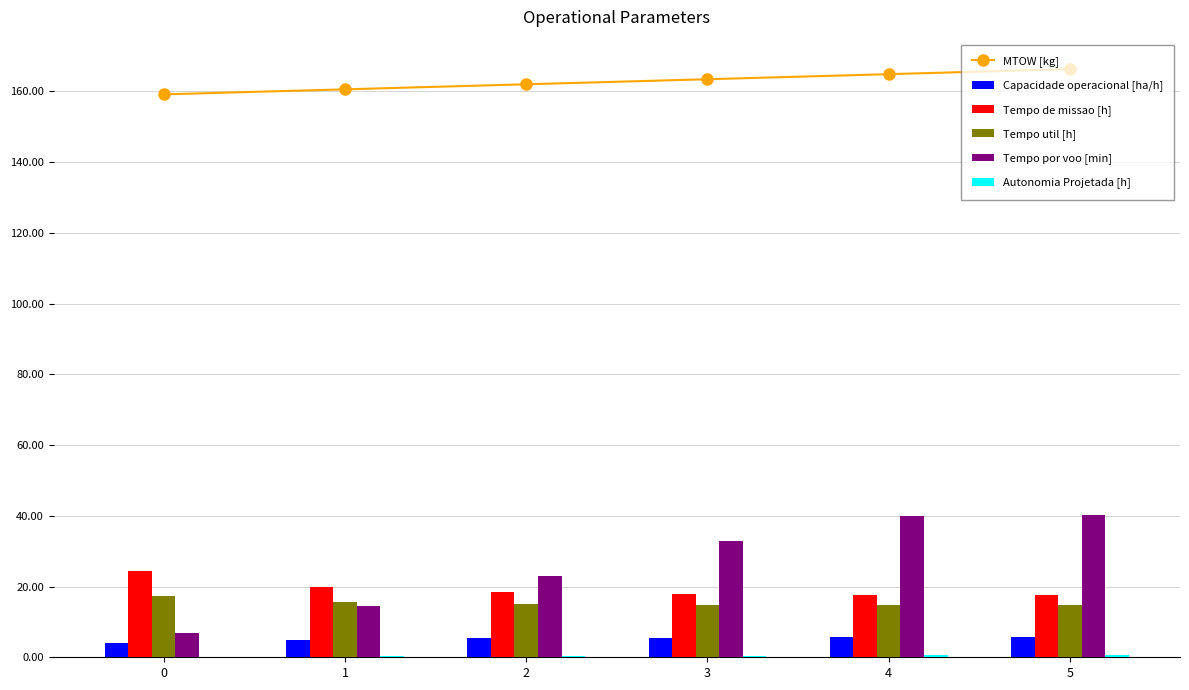

What is the total value across all series at 2?

224.4